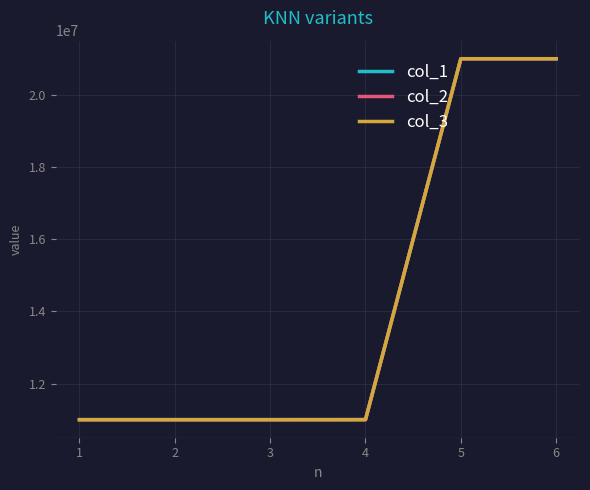

Which series has the widest spread of values?

col_1